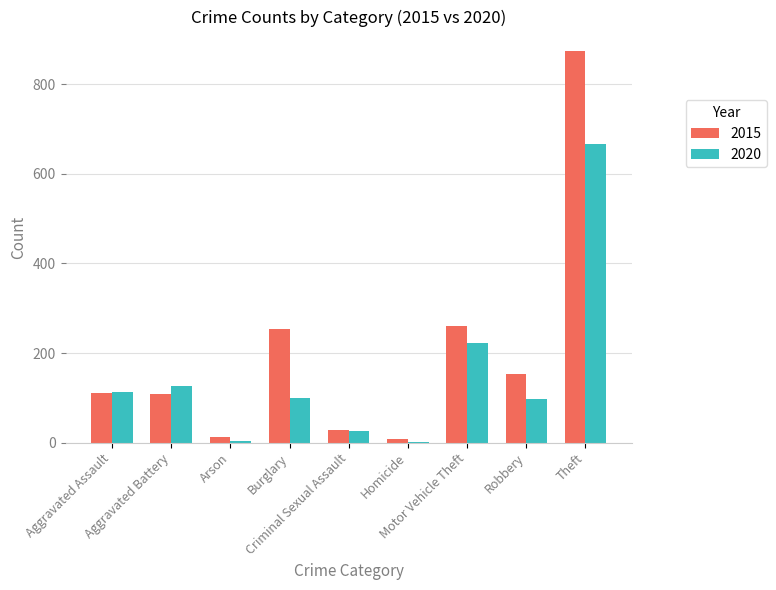

At which label is 2020 closest to 334?

Motor Vehicle Theft